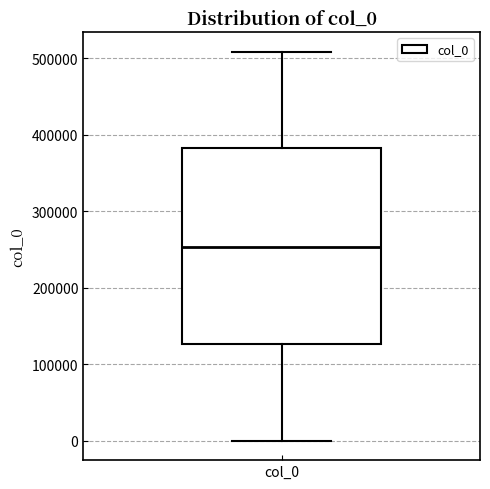

Where is the lower edge of the box for col_0 on the y-axis? The values are not printed on the chart, so give them approximately, as read against the axis.

130000